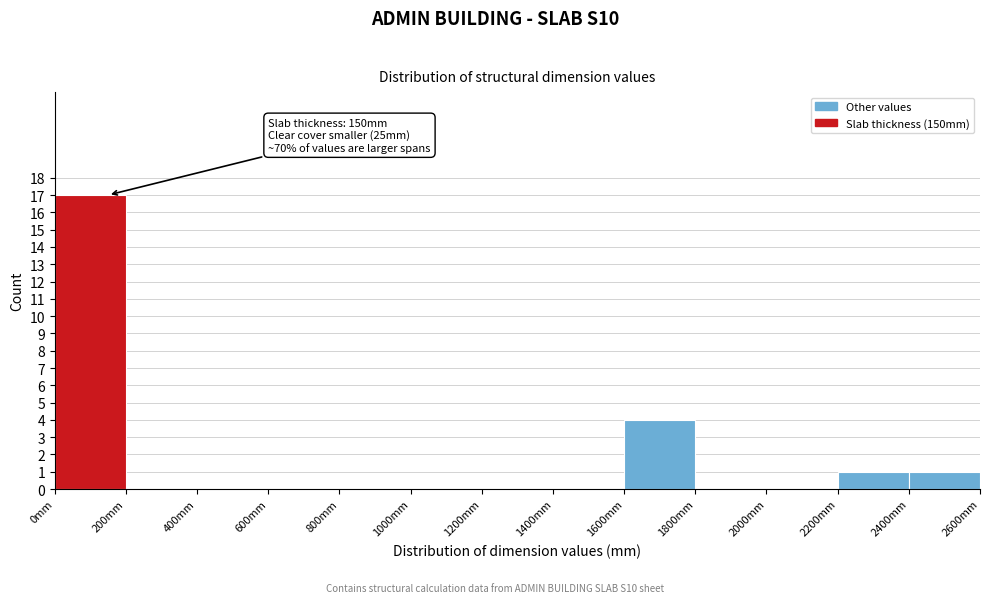

Over which range of the x-axis is the bar tallest?

0 to 200